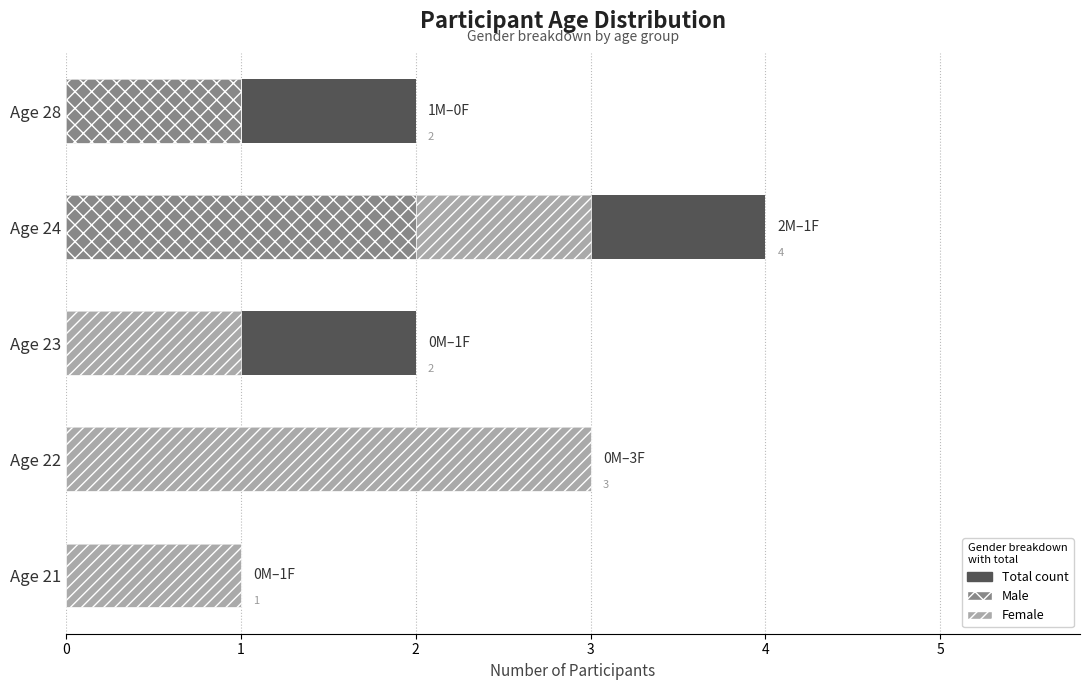

What is the difference between the maximum and second lowest values in the Female series?

2